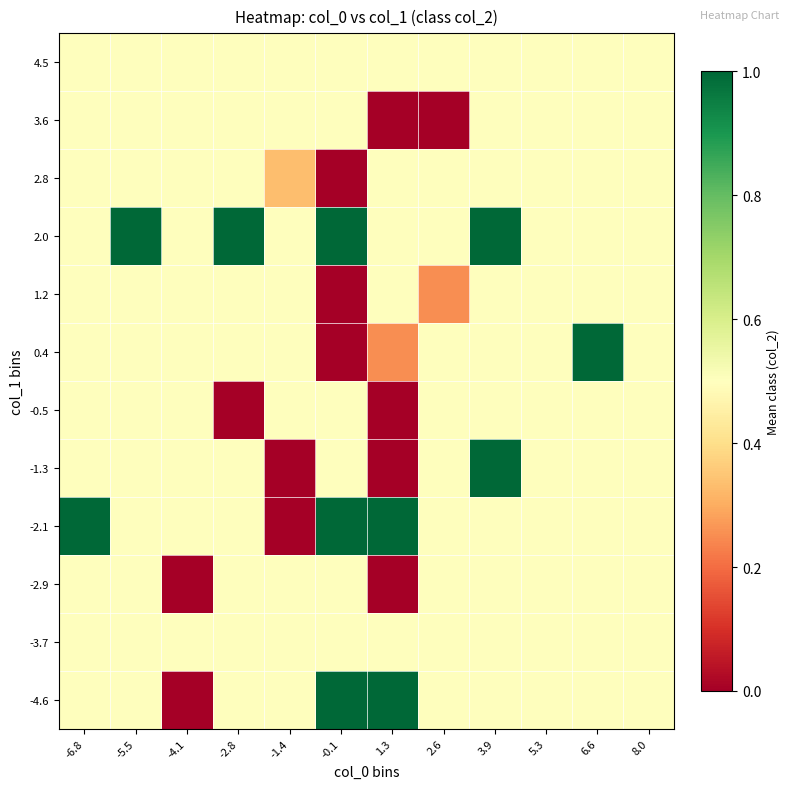

At how many categories does at least one series exceed 0?

12